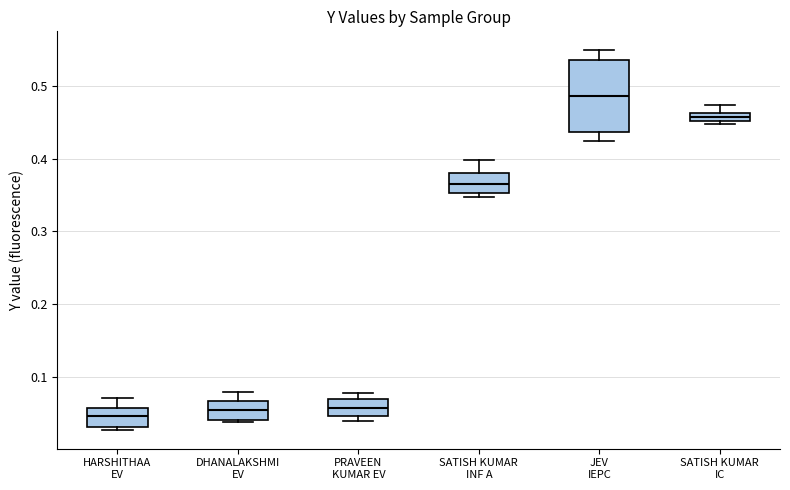

Where does the upper whisker of the box for HARSHITHAA EV end on the y-axis? The values are not printed on the chart, so give them approximately, as read against the axis.

0.07